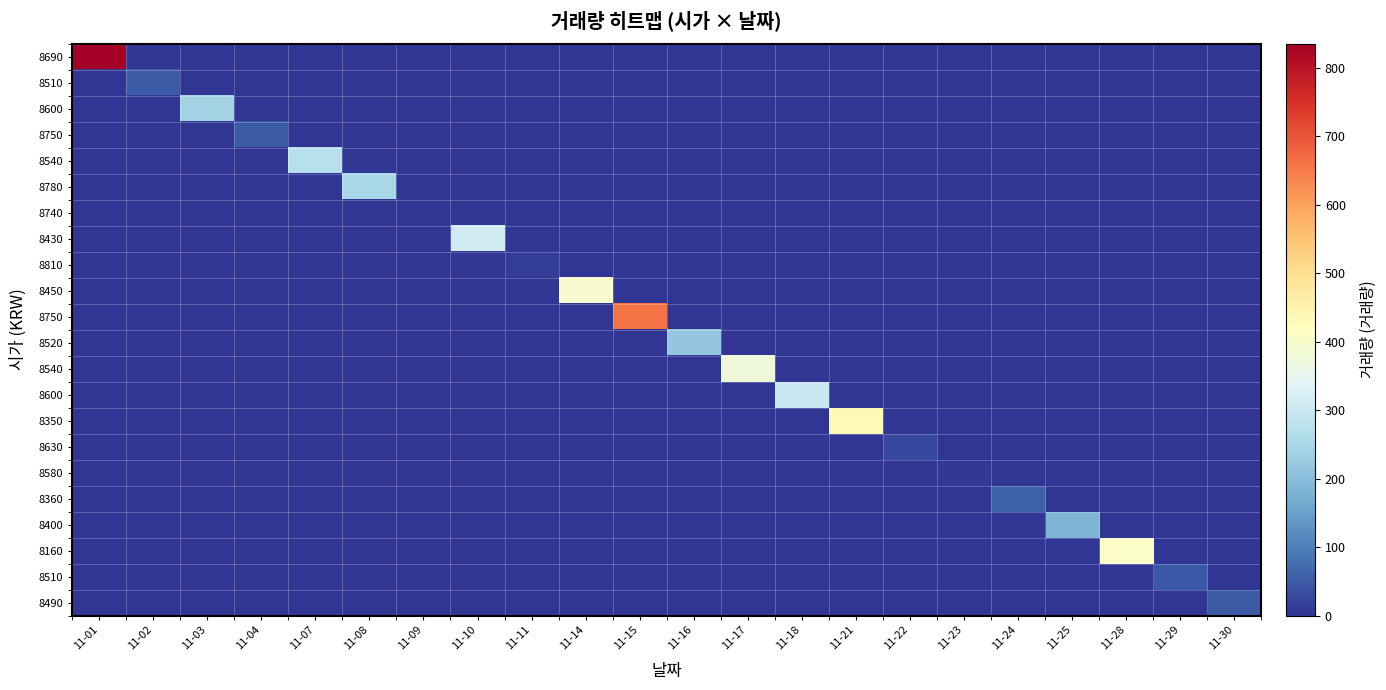

At which category is the sum across all series the highest?

11-01